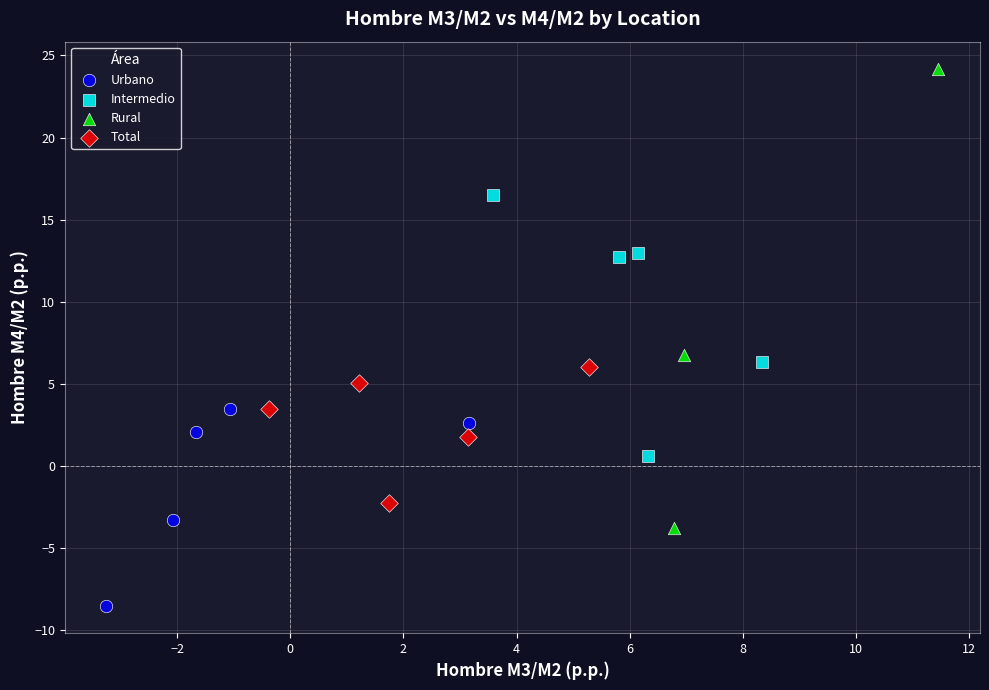

Which series has the largest Y range (max minus min)?

Rural